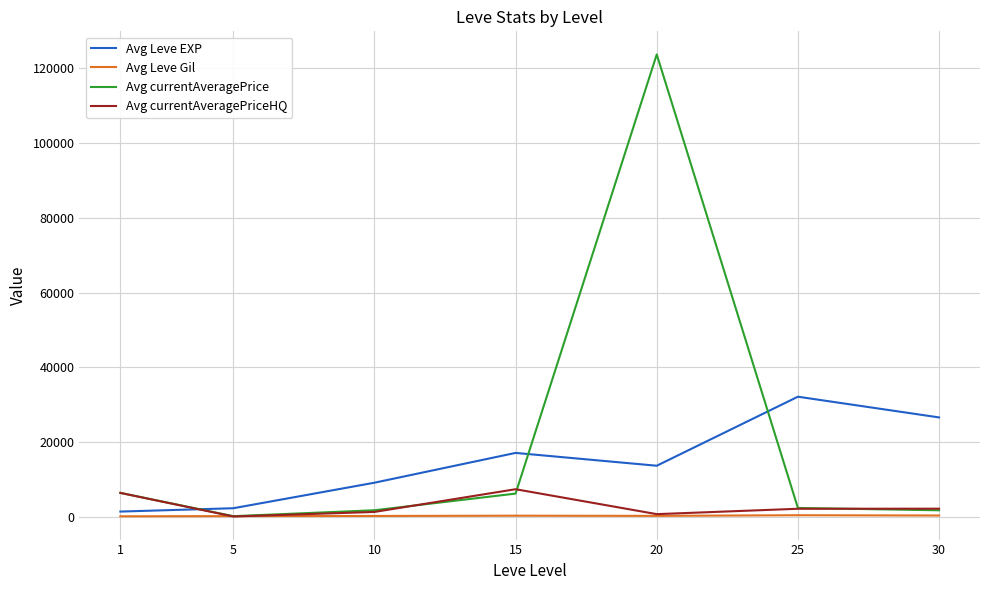

True or false: Avg currentAveragePrice has more than 2 points higher than both neighbors.

False